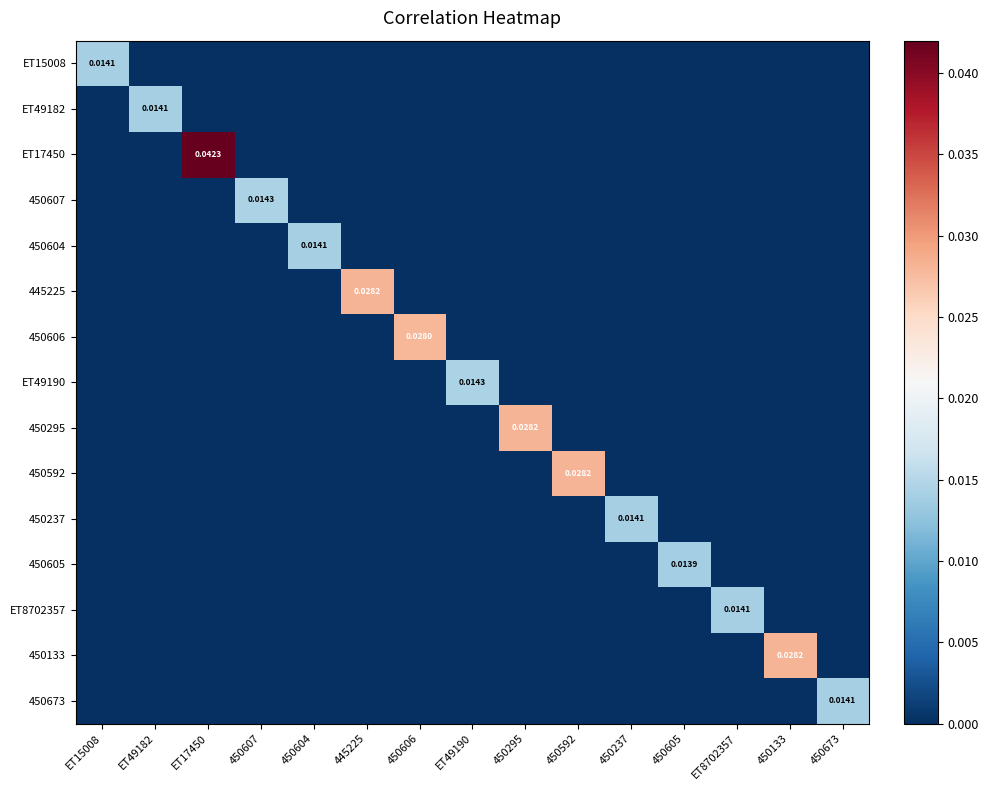

Count the number of data series in this chart.

15